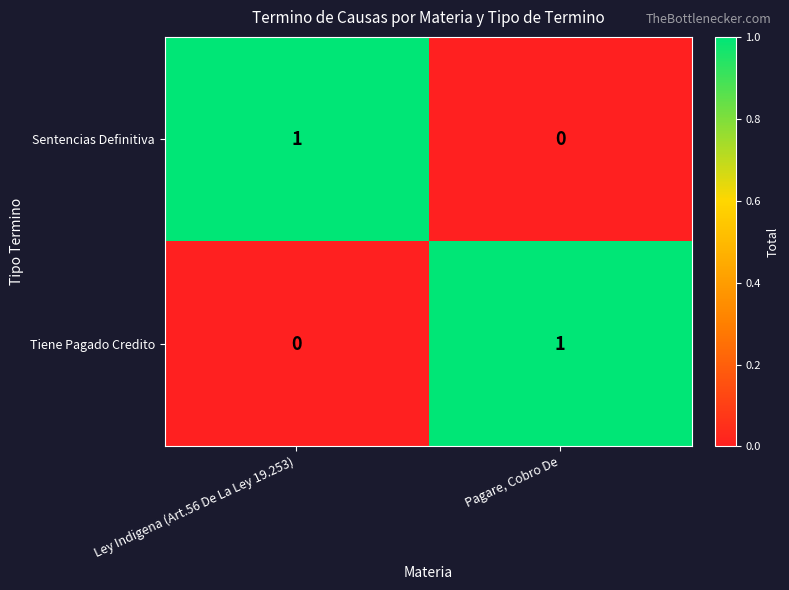

Rank the categories by Tiene Pagado Credito value from lowest to highest.

Ley Indigena (Art.56 De La Ley 19.253), Pagare, Cobro De